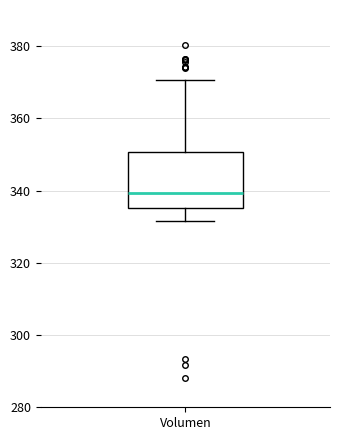

Read this box plot against the y-axis: the position of the median line, the range covered by the box, and the ends of both whiskers. The values are not printed on the chart, so give them approximately, as read against the axis.

median 340, box 336 to 350, whiskers 332 to 370